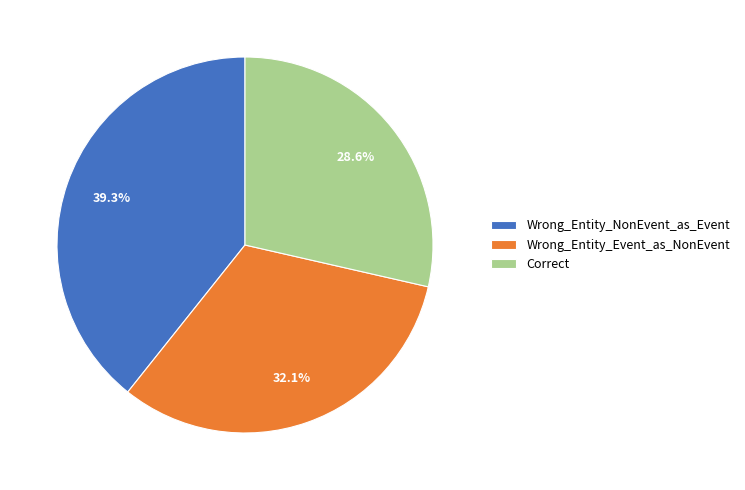

Approximately how many times larger is the value at Correct compared to Wrong_Entity_Event_as_NonEvent?

0.9